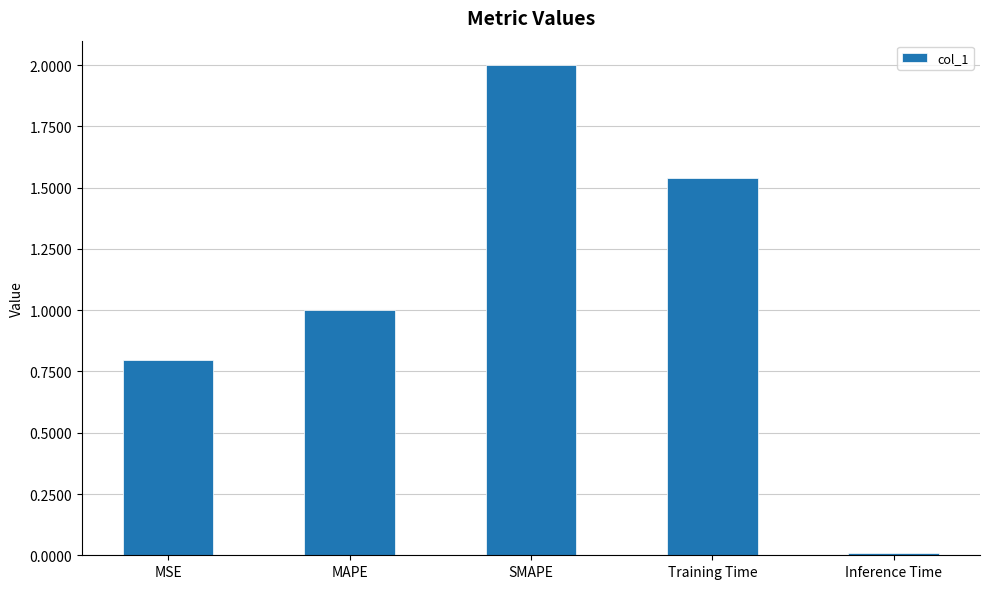

Is it true that the value at SMAPE is 2.0?

True